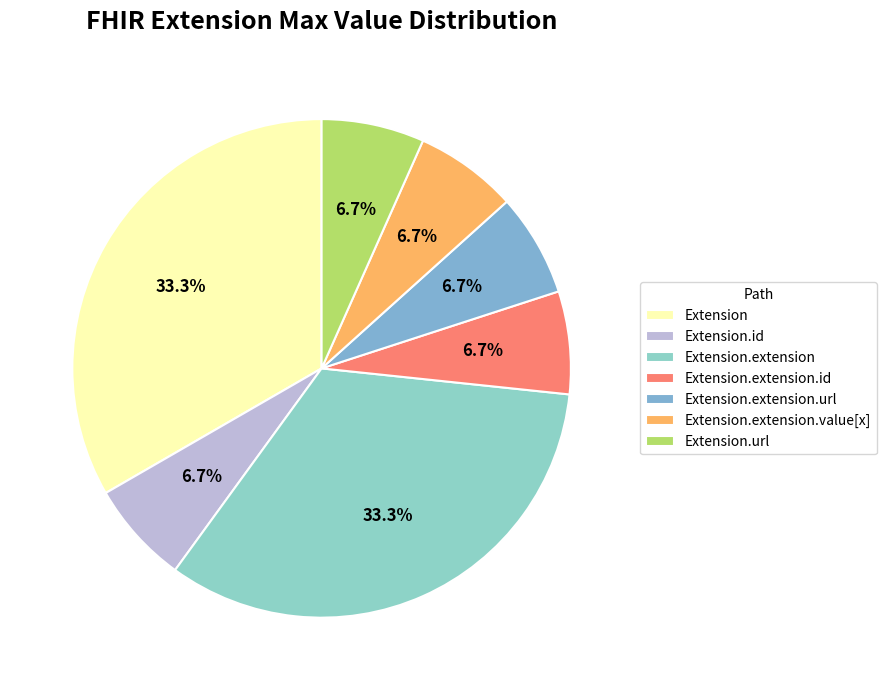

To the nearest percent, what is the average slice percentage?

14%